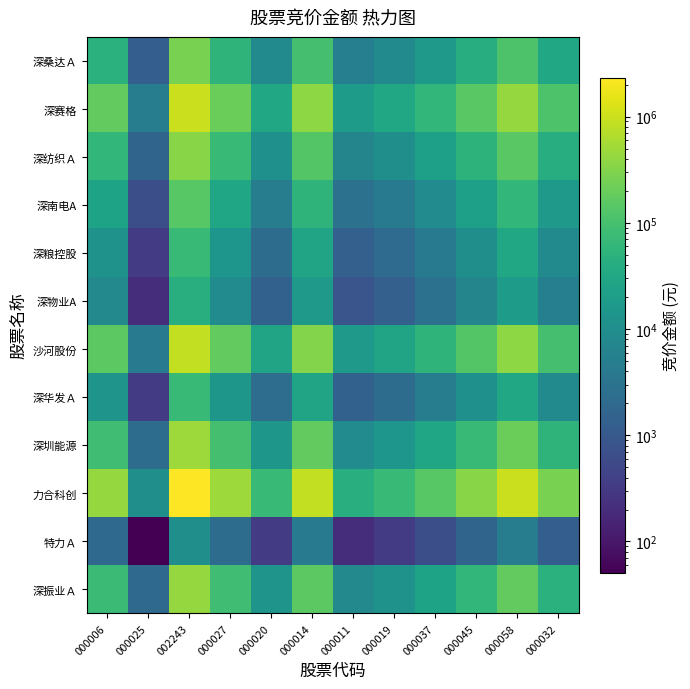

Reading left to right, what are all the values shown in this chart?

深振业Ａ: 000006=74922.5	000025=1951.4	002243=417928.0	000027=85044.5	000020=13182.2	000014=154905.5	000011=8088.7	000019=12707.5	000037=26086.1	000045=63043.4	000058=180589.7	000032=48400.7
特力Ａ: 000006=1951.4	000025=50.8	002243=10885.0	000027=2215.0	000020=343.3	000014=4034.5	000011=210.7	000019=331.0	000037=679.4	000045=1642.0	000058=4703.5	000032=1260.6
力合科创: 000006=417928.0	000025=10885.0	002243=2331260.0	000027=474390.0	000020=73532.0	000014=864084.0	000011=45120.0	000019=70884.0	000037=145512.0	000045=351665.0	000058=1007354.0	000032=269986.0
深圳能源: 000006=85044.5	000025=2215.0	002243=474390.0	000027=96534.0	000020=14963.1	000014=175833.2	000011=9181.5	000019=14424.2	000037=29610.4	000045=71560.6	000058=204987.3	000032=54939.7
深华发Ａ: 000006=13182.2	000025=343.3	002243=73532.0	000027=14963.1	000020=2319.3	000014=27254.7	000011=1423.2	000019=2235.8	000037=4589.7	000045=11092.1	000058=31773.7	000032=8515.8
沙河股份: 000006=154905.5	000025=4034.5	002243=864084.0	000027=175833.2	000020=27254.7	000014=320273.7	000011=16723.8	000019=26273.2	000037=53934.2	000045=130345.0	000058=373376.8	000032=100070.6
深物业A: 000006=8088.7	000025=210.7	002243=45120.0	000027=9181.5	000020=1423.2	000014=16723.8	000011=873.3	000019=1371.9	000037=2816.3	000045=6806.2	000058=19496.7	000032=5225.4
深粮控股: 000006=12707.5	000025=331.0	002243=70884.0	000027=14424.2	000020=2235.8	000014=26273.2	000011=1371.9	000019=2155.3	000037=4424.4	000045=10692.7	000058=30629.5	000032=8209.2
深南电A: 000006=26086.1	000025=679.4	002243=145512.0	000027=29610.4	000020=4589.7	000014=53934.2	000011=2816.3	000019=4424.4	000037=9082.5	000045=21950.1	000058=62876.8	000032=16851.9
深纺织Ａ: 000006=63043.4	000025=1642.0	002243=351665.0	000027=71560.6	000020=11092.1	000014=130345.0	000011=6806.2	000019=10692.7	000037=21950.1	000045=53047.8	000058=151956.9	000032=40726.7
深赛格: 000006=180589.7	000025=4703.5	002243=1007354.0	000027=204987.3	000020=31773.7	000014=373376.8	000011=19496.7	000019=30629.5	000037=62876.8	000045=151956.9	000058=435284.8	000032=116662.9
深桑达Ａ: 000006=48400.7	000025=1260.6	002243=269986.0	000027=54939.7	000020=8515.8	000014=100070.6	000011=5225.4	000019=8209.2	000037=16851.9	000045=40726.7	000058=116662.9	000032=31267.4